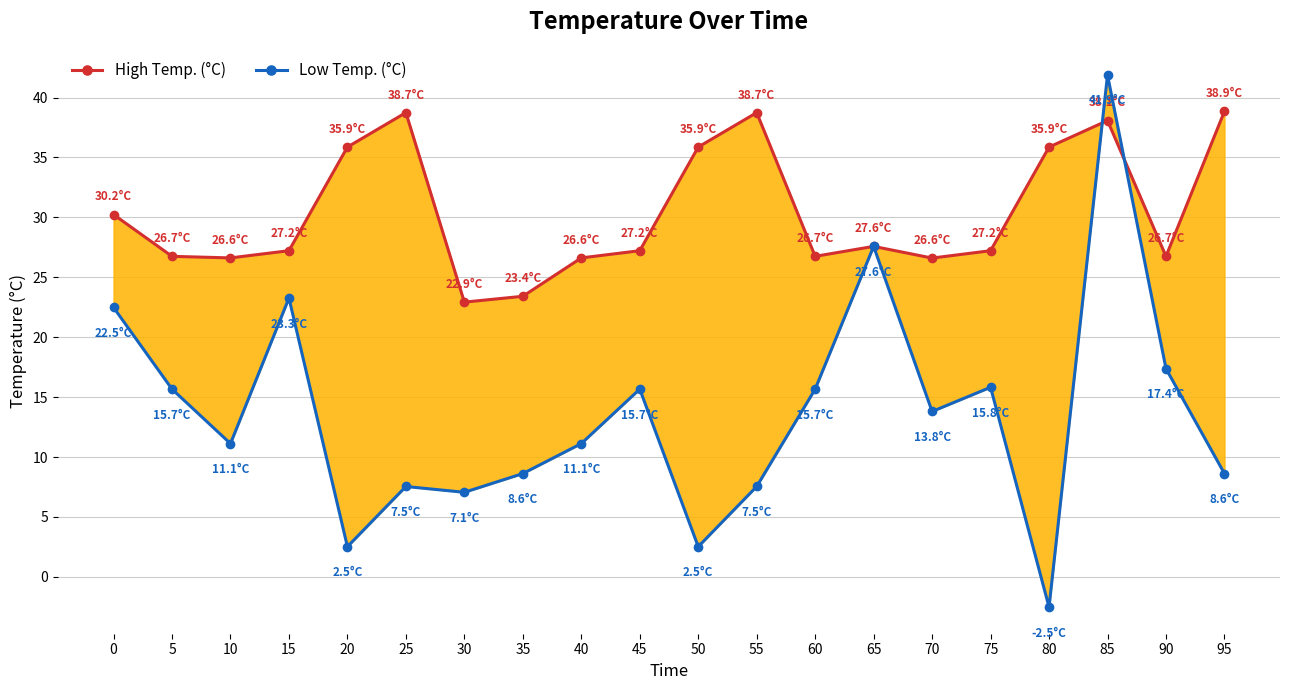

Between 25 and 60, which is larger?

25